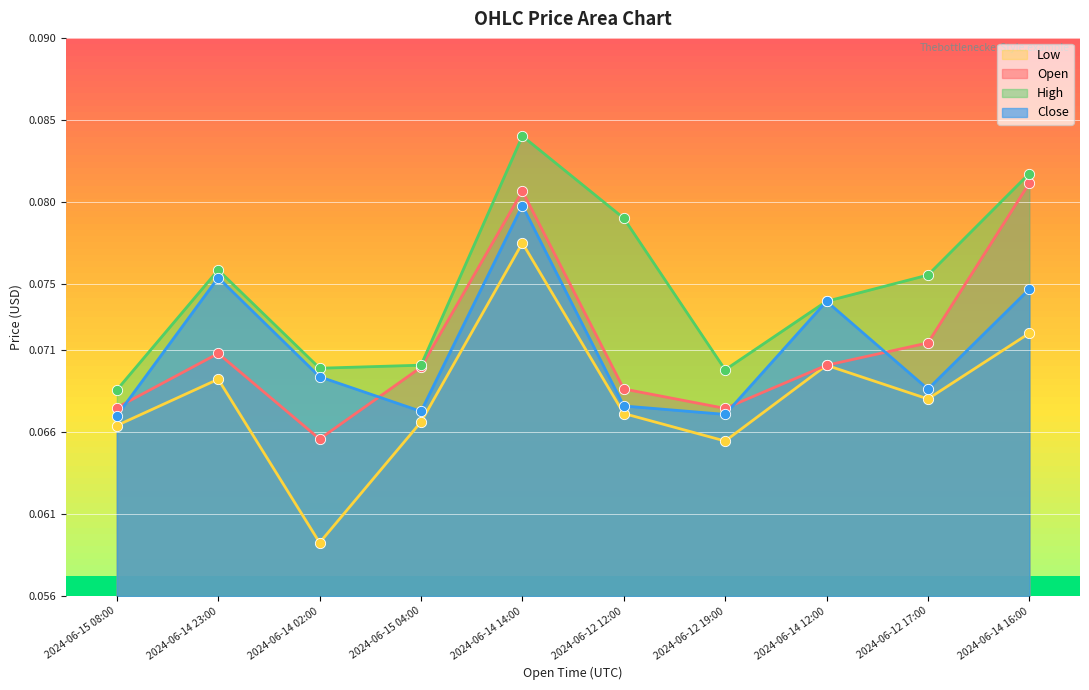

Which series contains the lowest Y value?

low